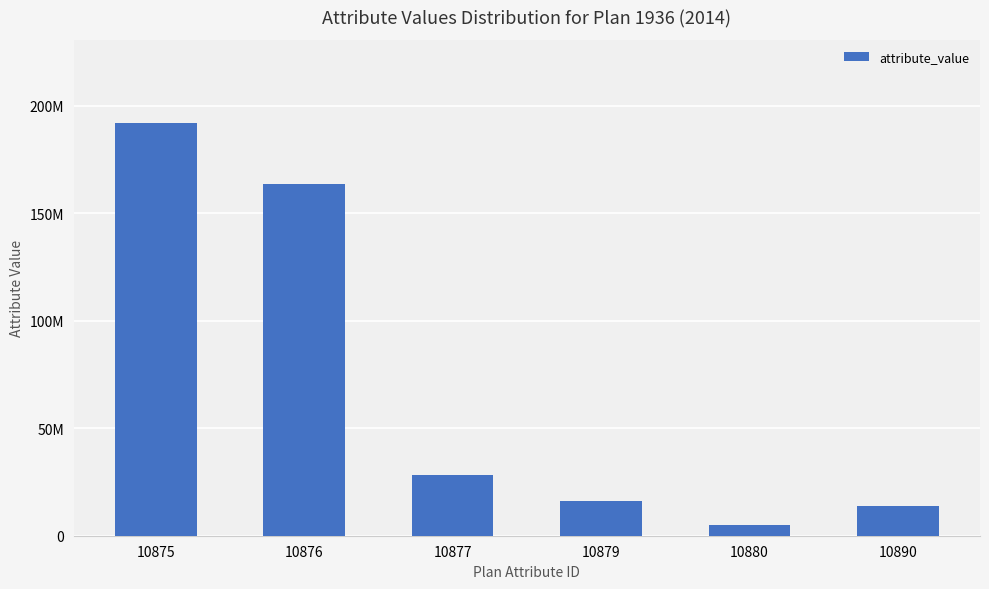

Reading left to right, extract all data points from this chart.

192285000	163834000	28451000	16072000	4918972	13641000